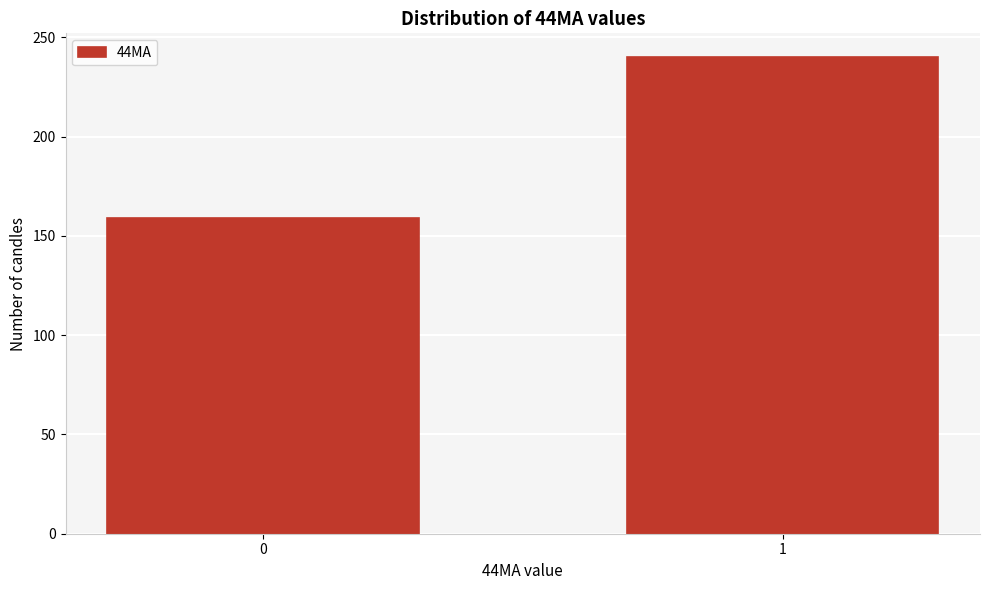

Reading left to right, what are all the values shown in this chart?

159	240